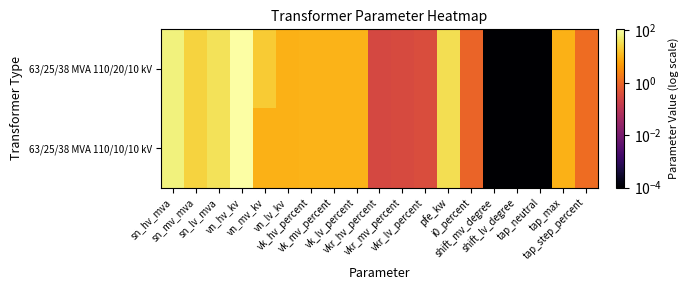

At how many categories does at least one series exceed 46?

2